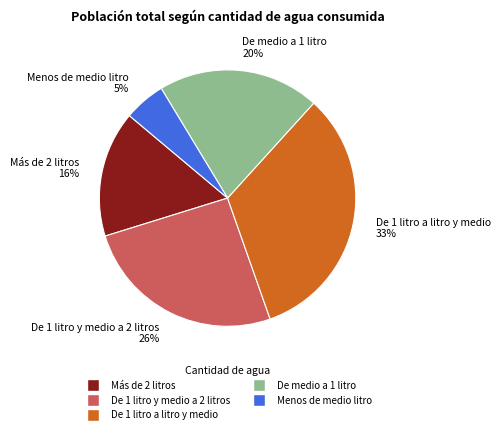

Rank the categories by value from lowest to highest.

Menos de medio litro, Más de 2 litros, De medio a 1 litro, De 1 litro y medio a 2 litros, De 1 litro a litro y medio